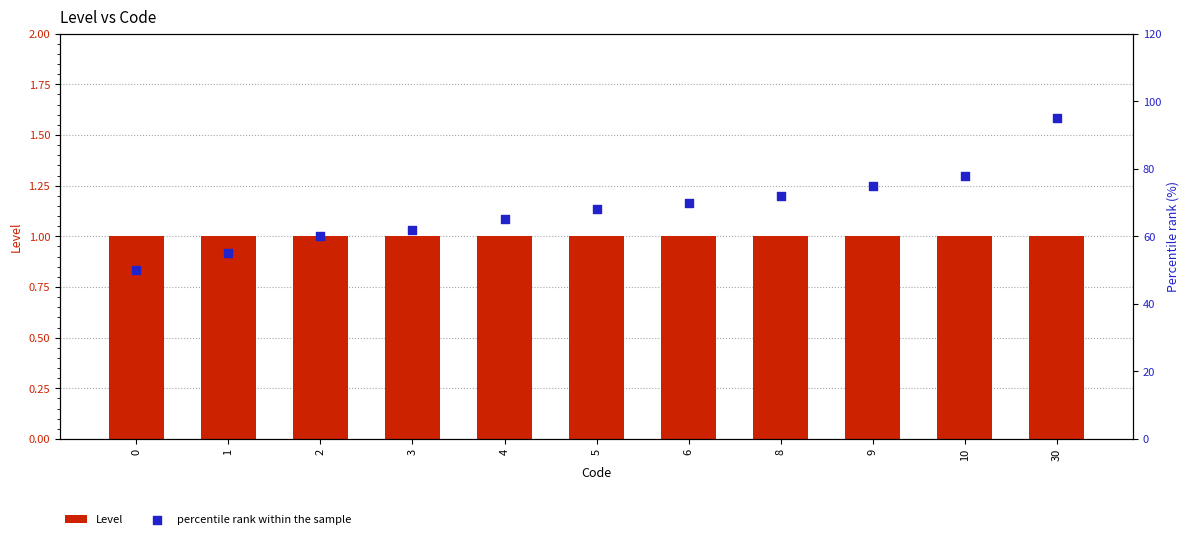

Which series has the widest spread of Y values?

percentile rank within the sample